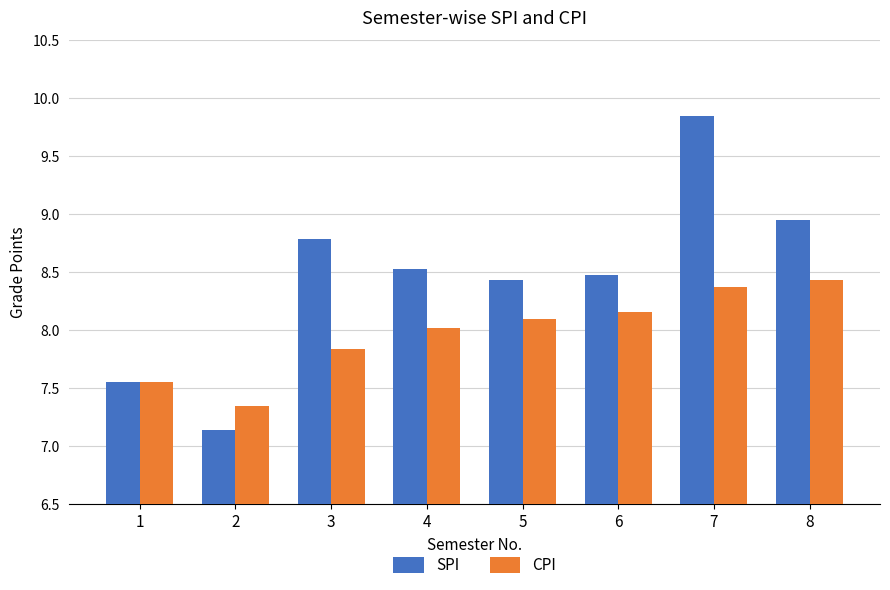

Which series has the largest total across all categories?

SPI